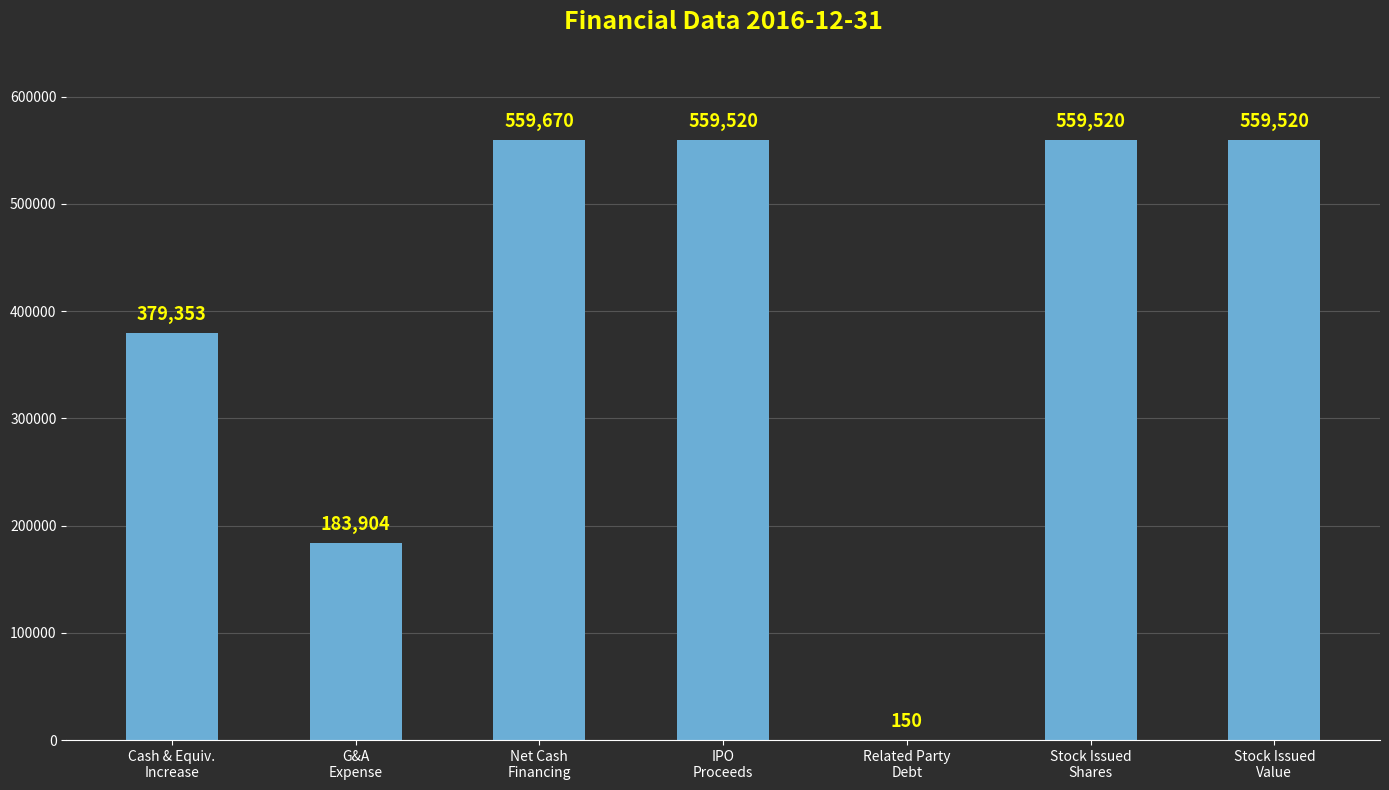

What is the maximum value shown in the chart?

559670